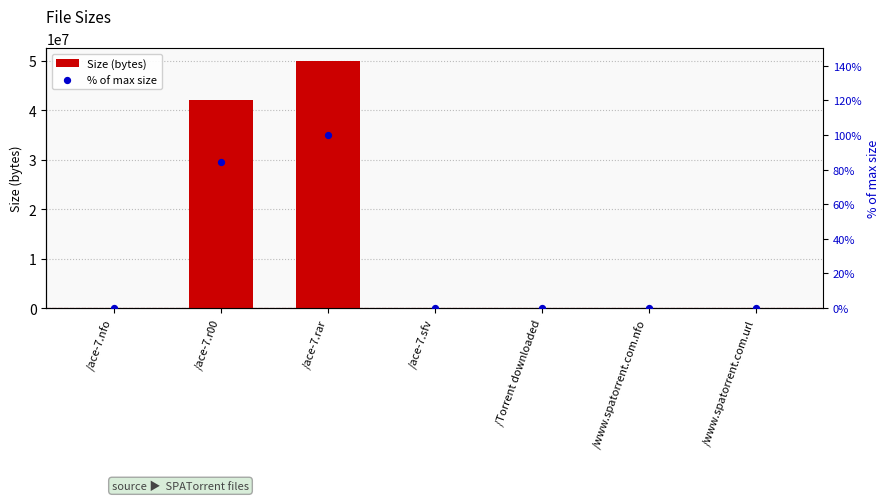

Which series has the largest total across all categories?

Size (bytes)